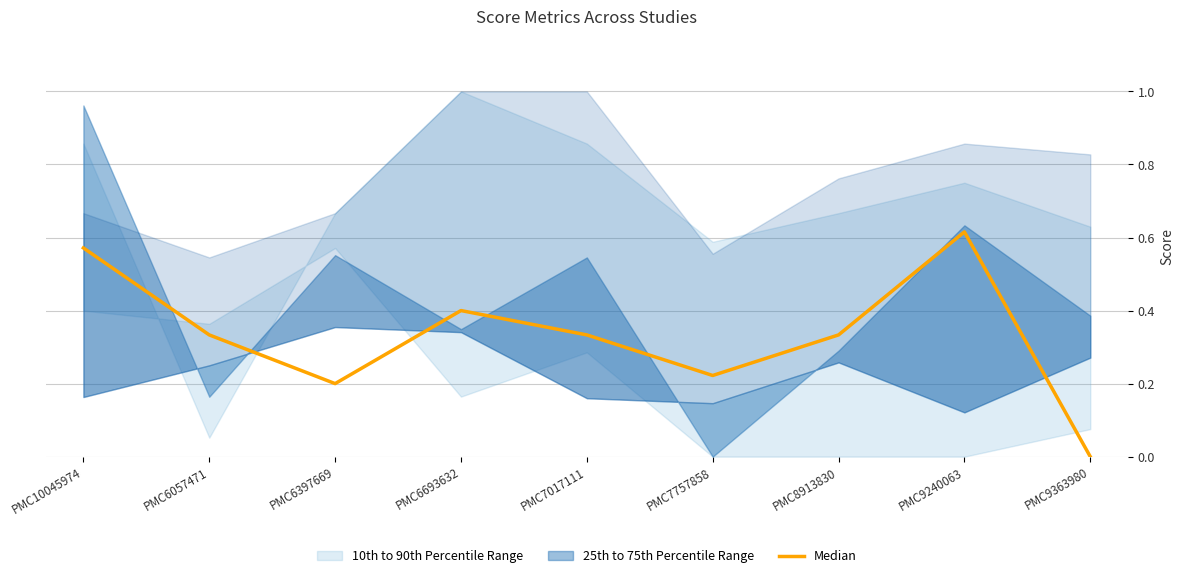

The value at PMC9240063 is 0.6. True or false?

True